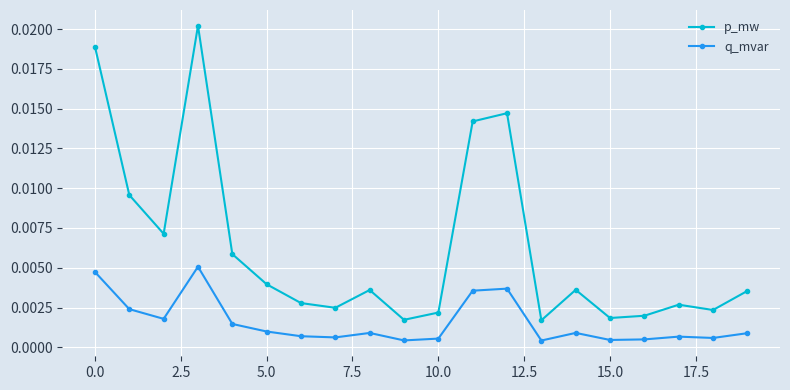

Which series has the largest total across all categories?

p_mw